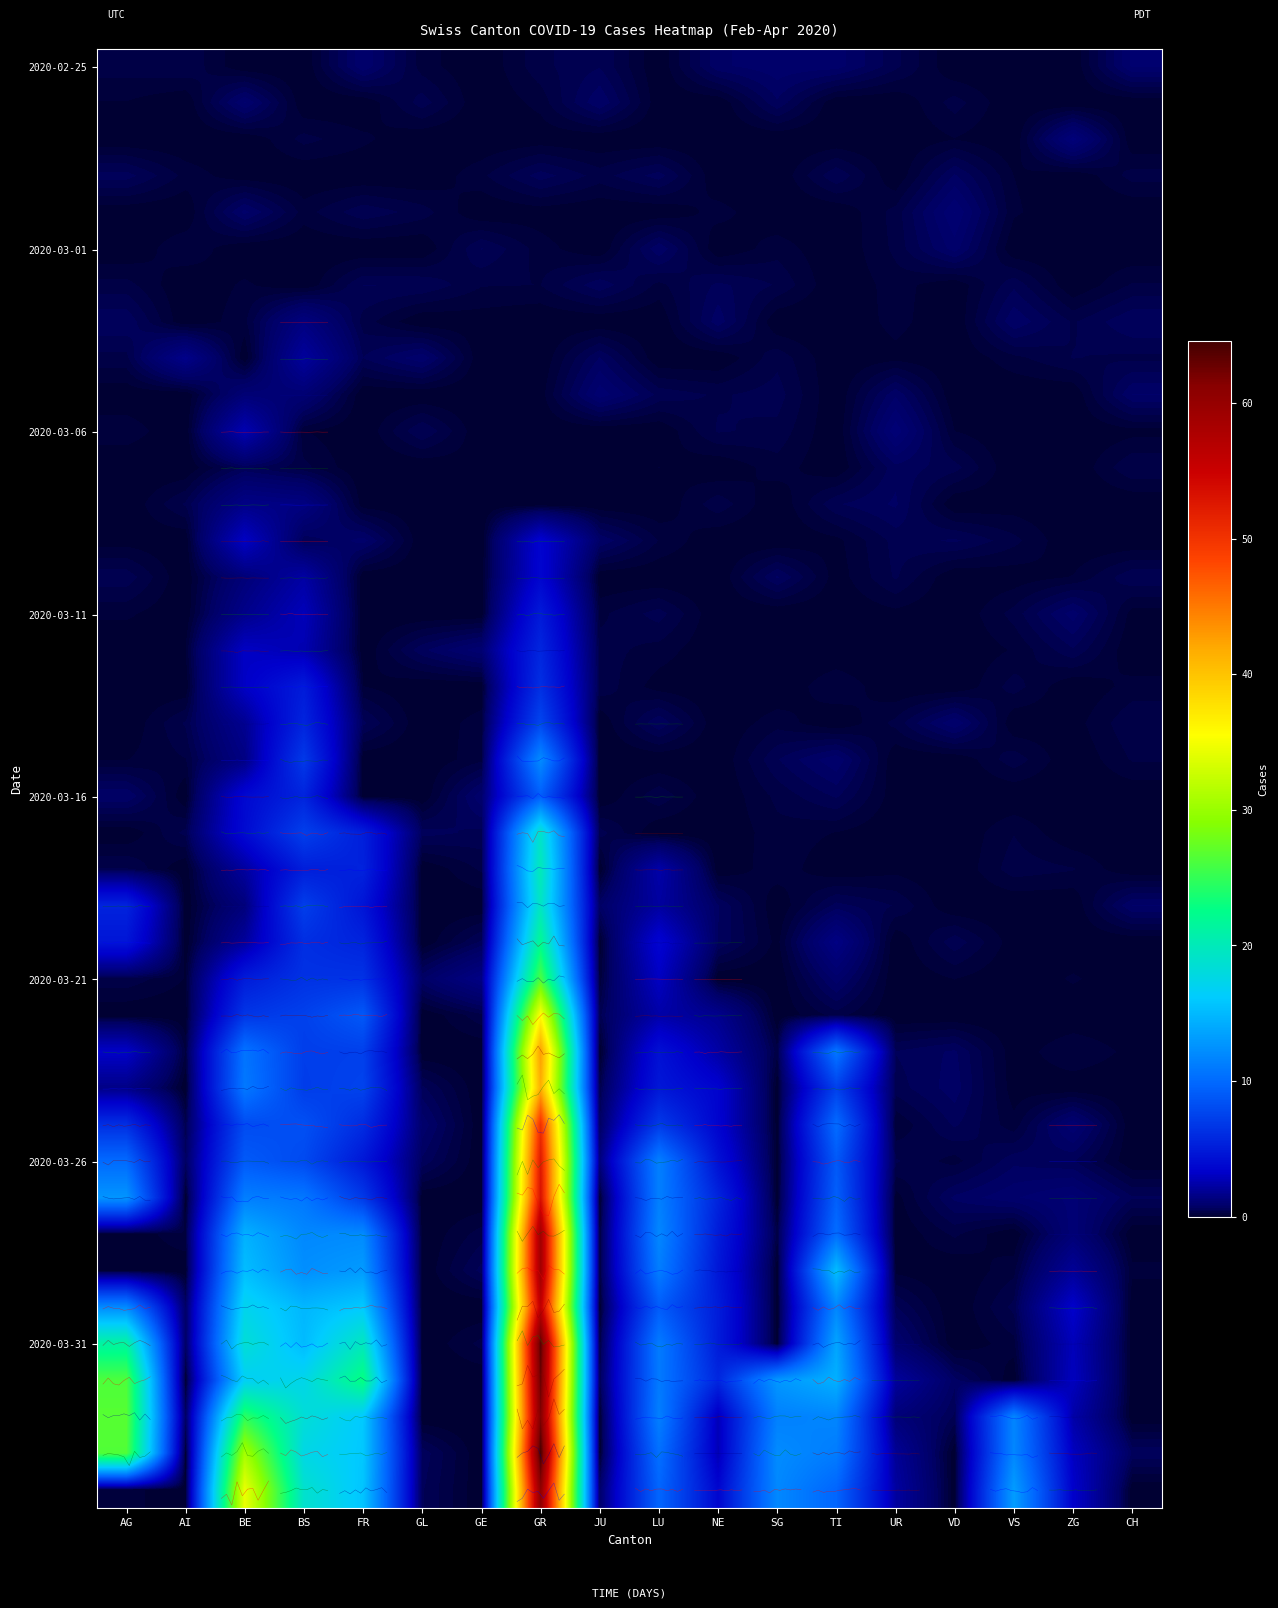

What is the total value across all series at VD?

9.7